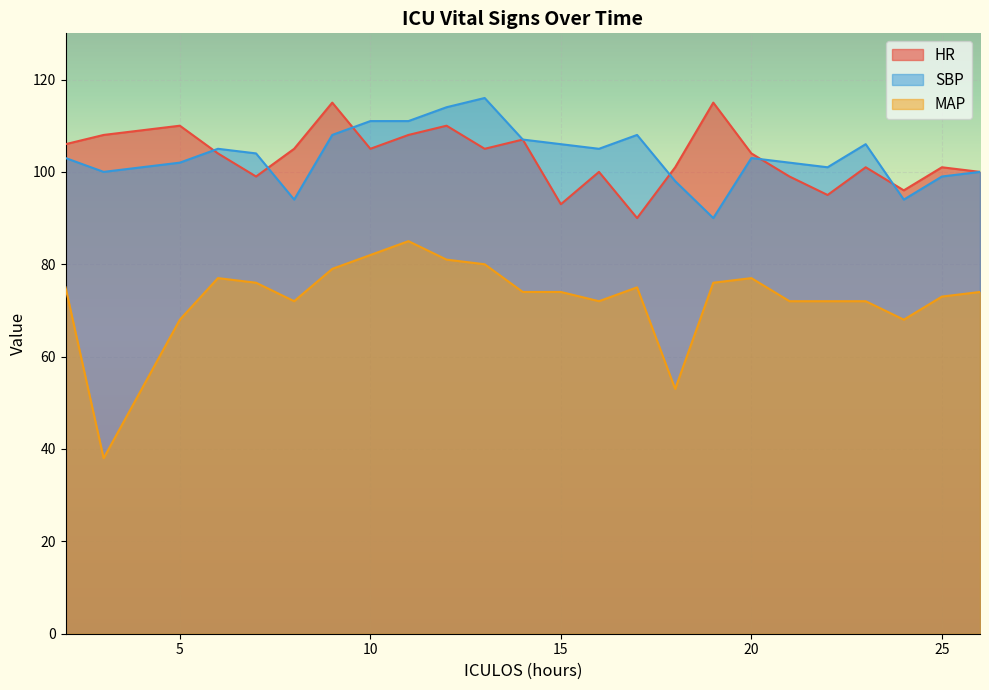

Count the number of categories in the chart.

24